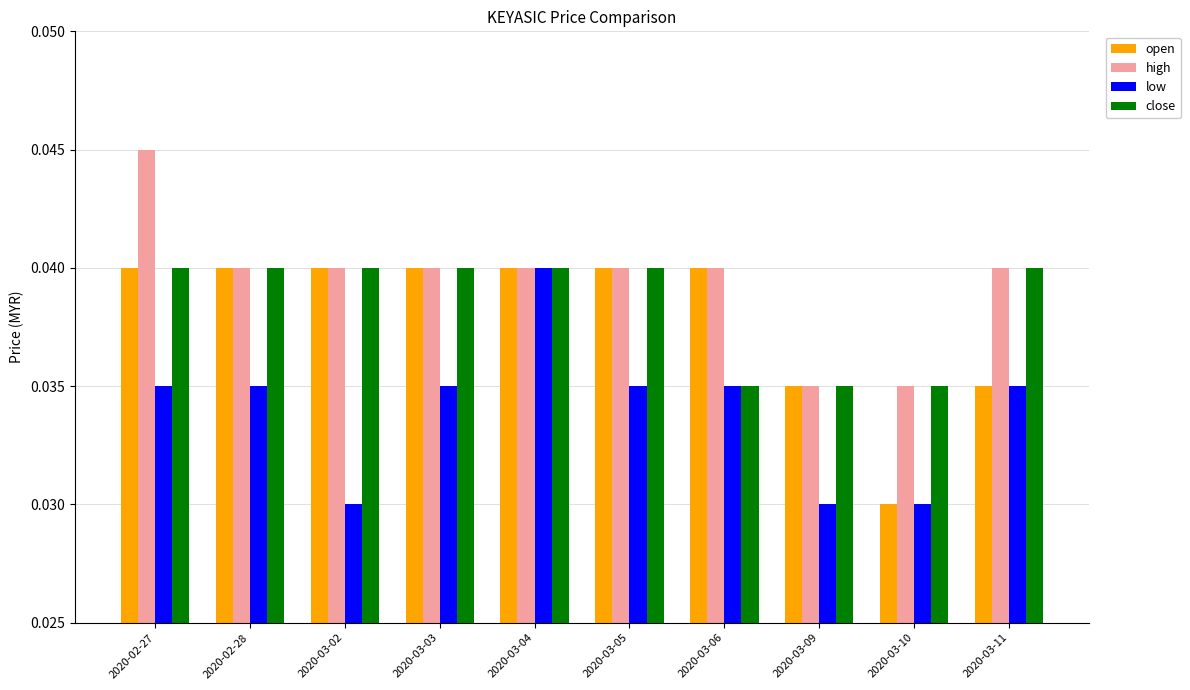

Between 2020-03-02 and 2020-03-03, which series saw the biggest shift?

low